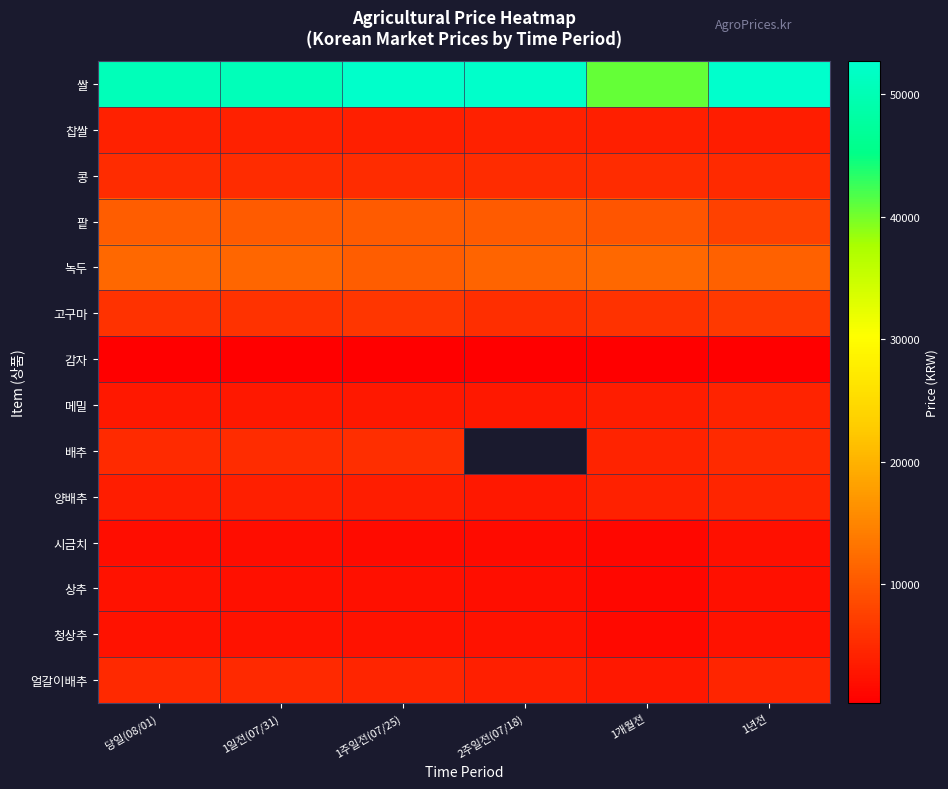

At which label does 시금치 first exceed 1813?

당일(08/01)